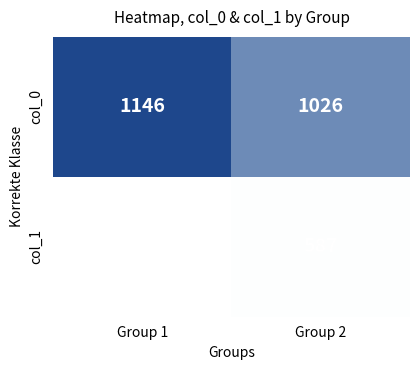

Which series has the largest total across all categories?

col_0